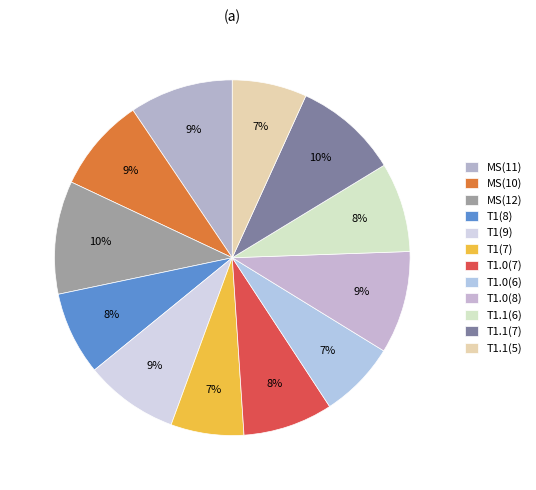

Count the number of slices in the pie.

12